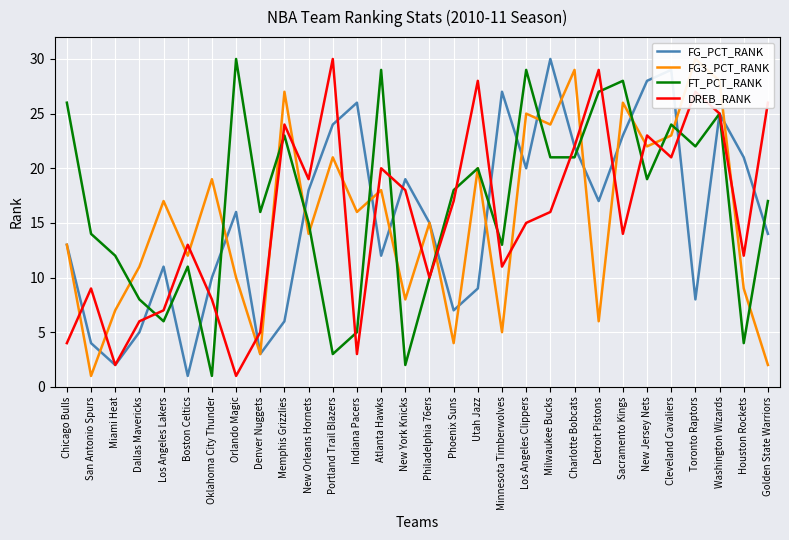

What position from the right is New Orleans Hornets?

20